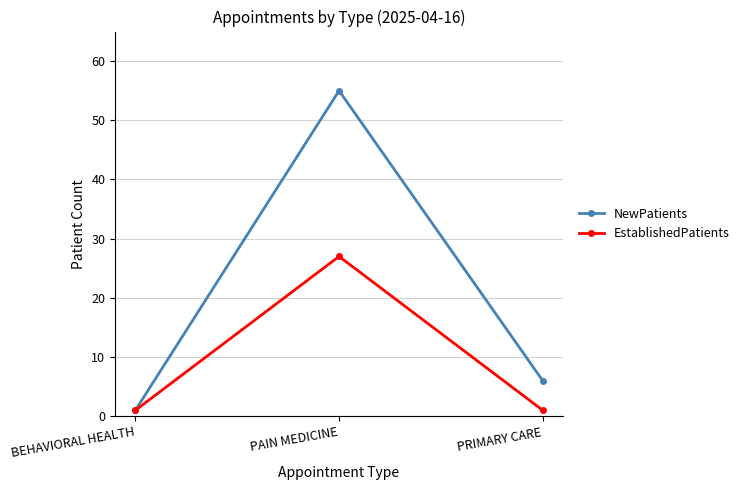

The value of NewPatients at BEHAVIORAL HEALTH is 1. True or false?

True